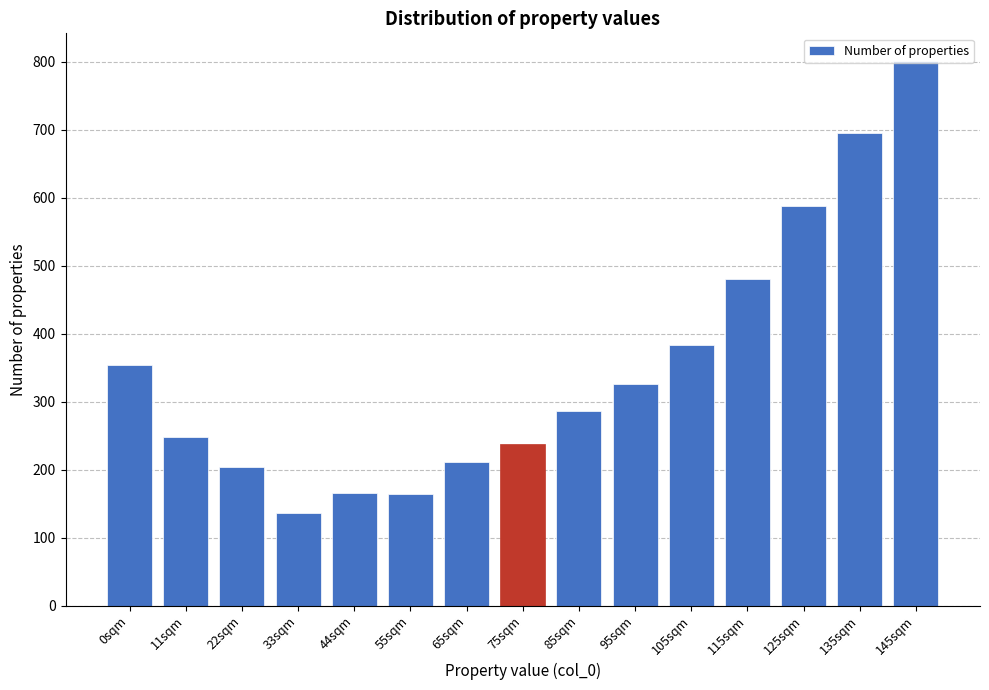

What is the difference between the maximum and minimum values?

666